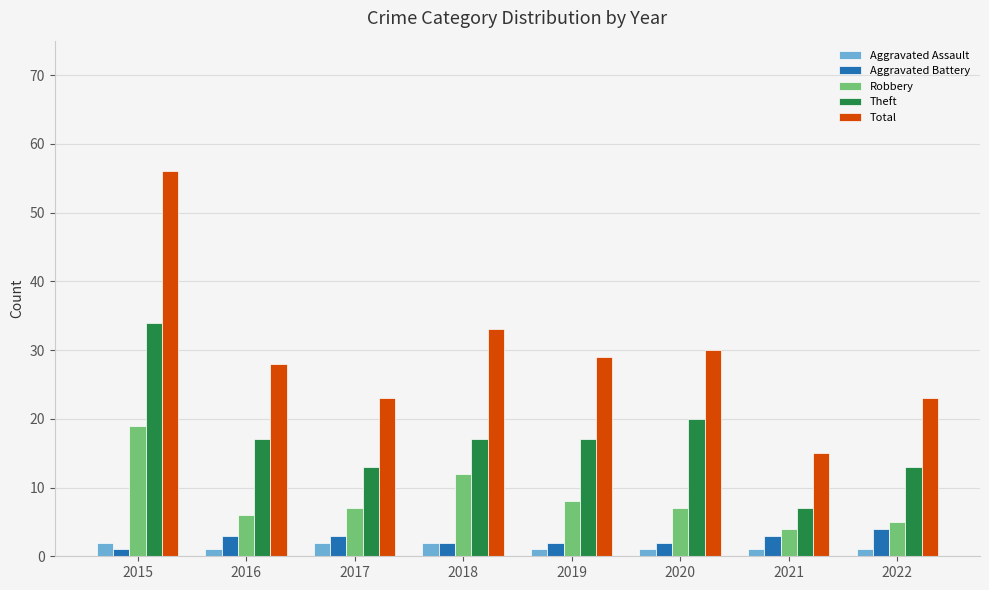

What are all the series names shown in the legend?

Aggravated Assault, Aggravated Battery, Robbery, Theft, Total